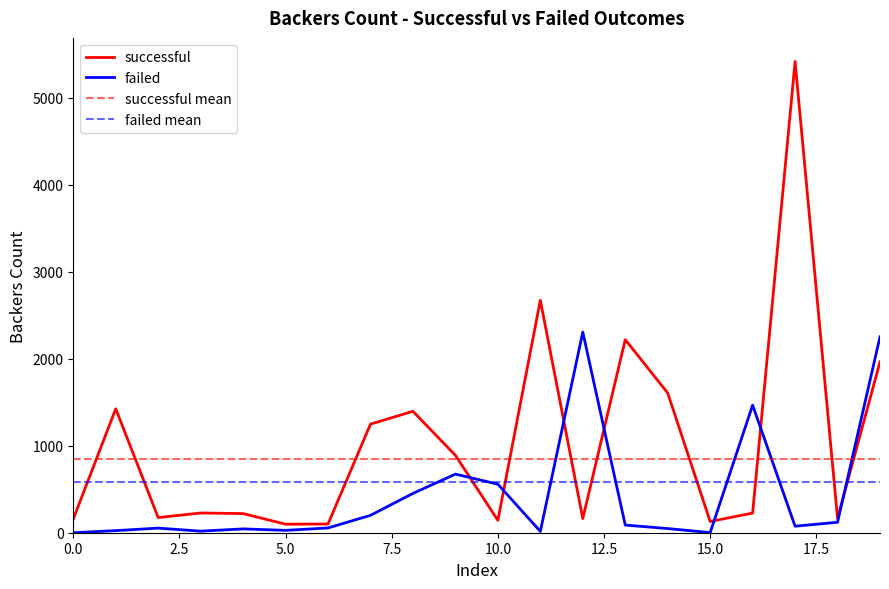

Which series has the largest range (max minus min)?

successful